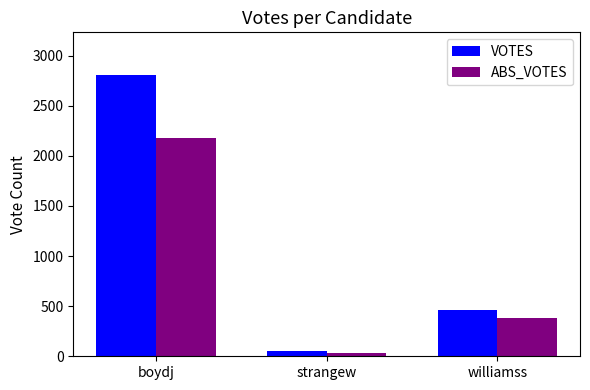

How many bars are there in each group?

2